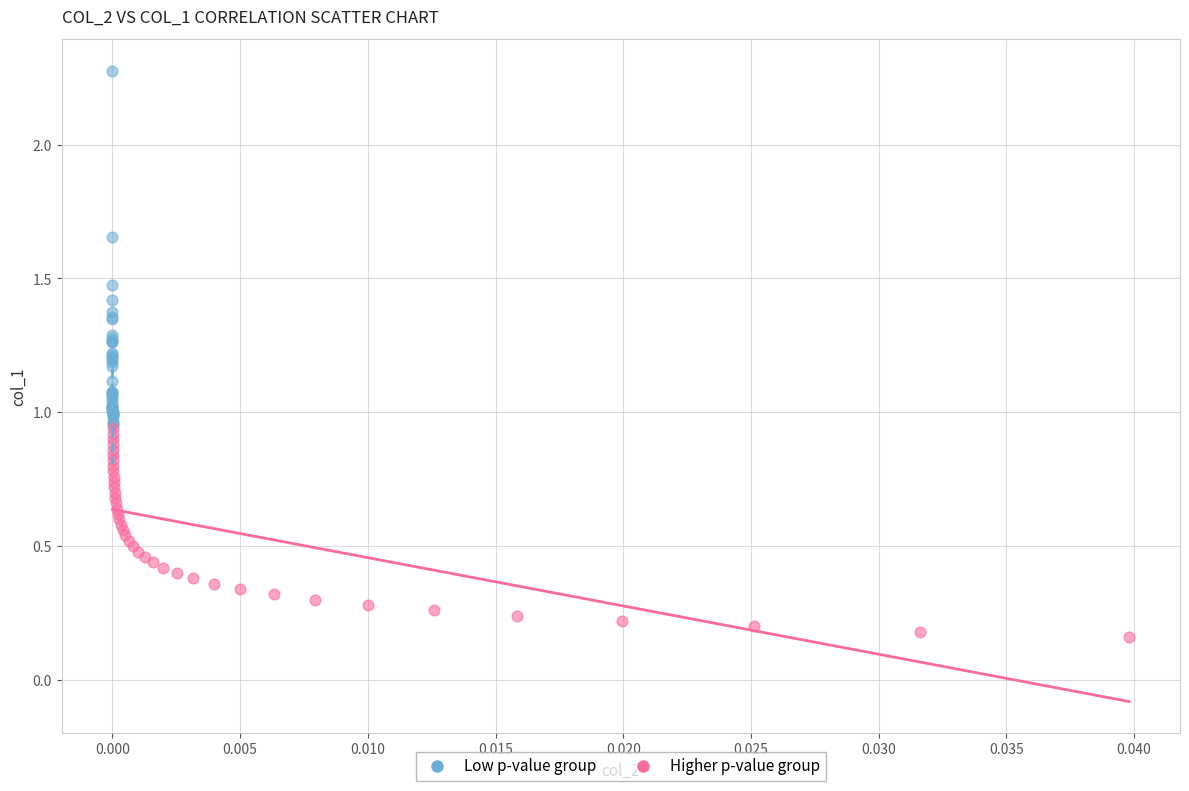

Which series contains the highest Y value?

Low p-value group